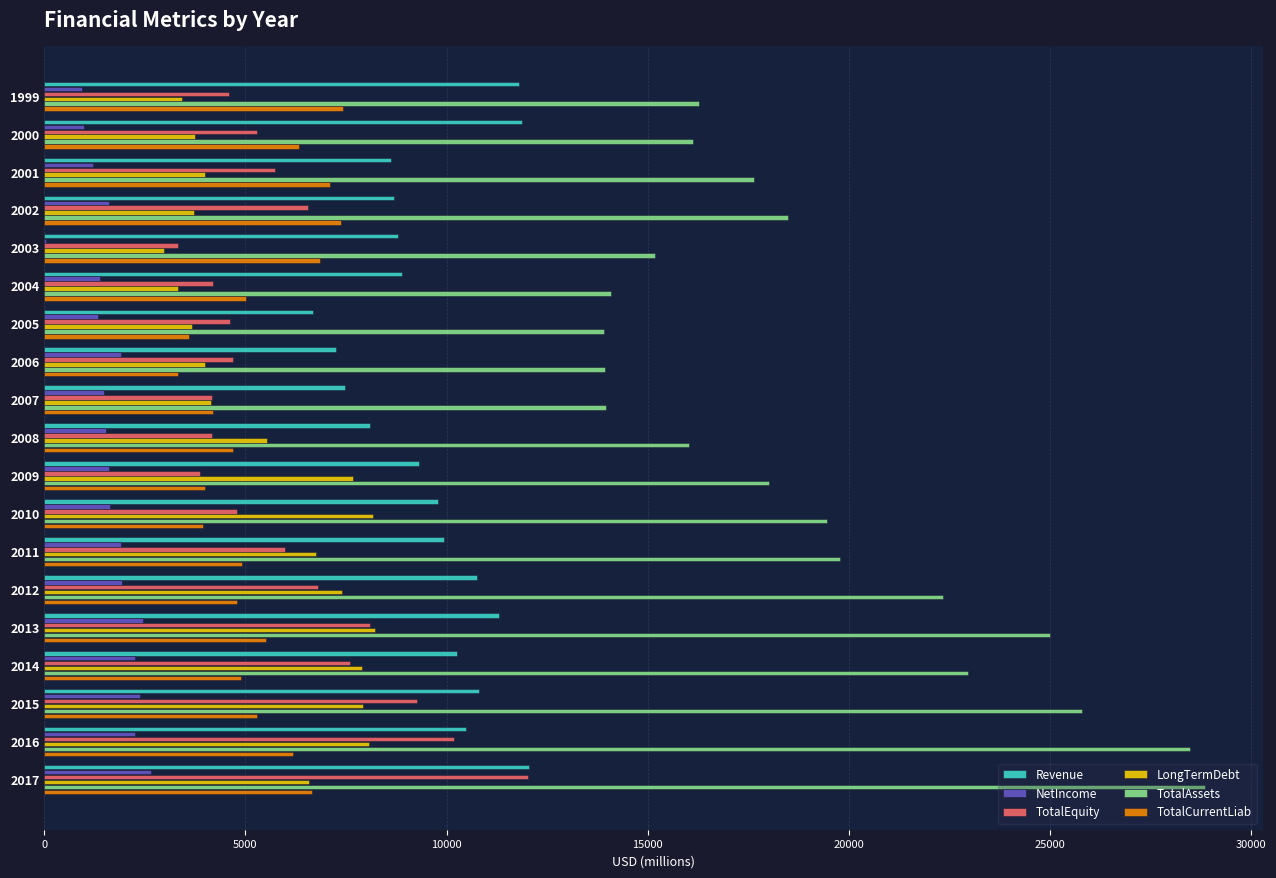

Which series changed the most between 2010 and 2013?

TotalAssets